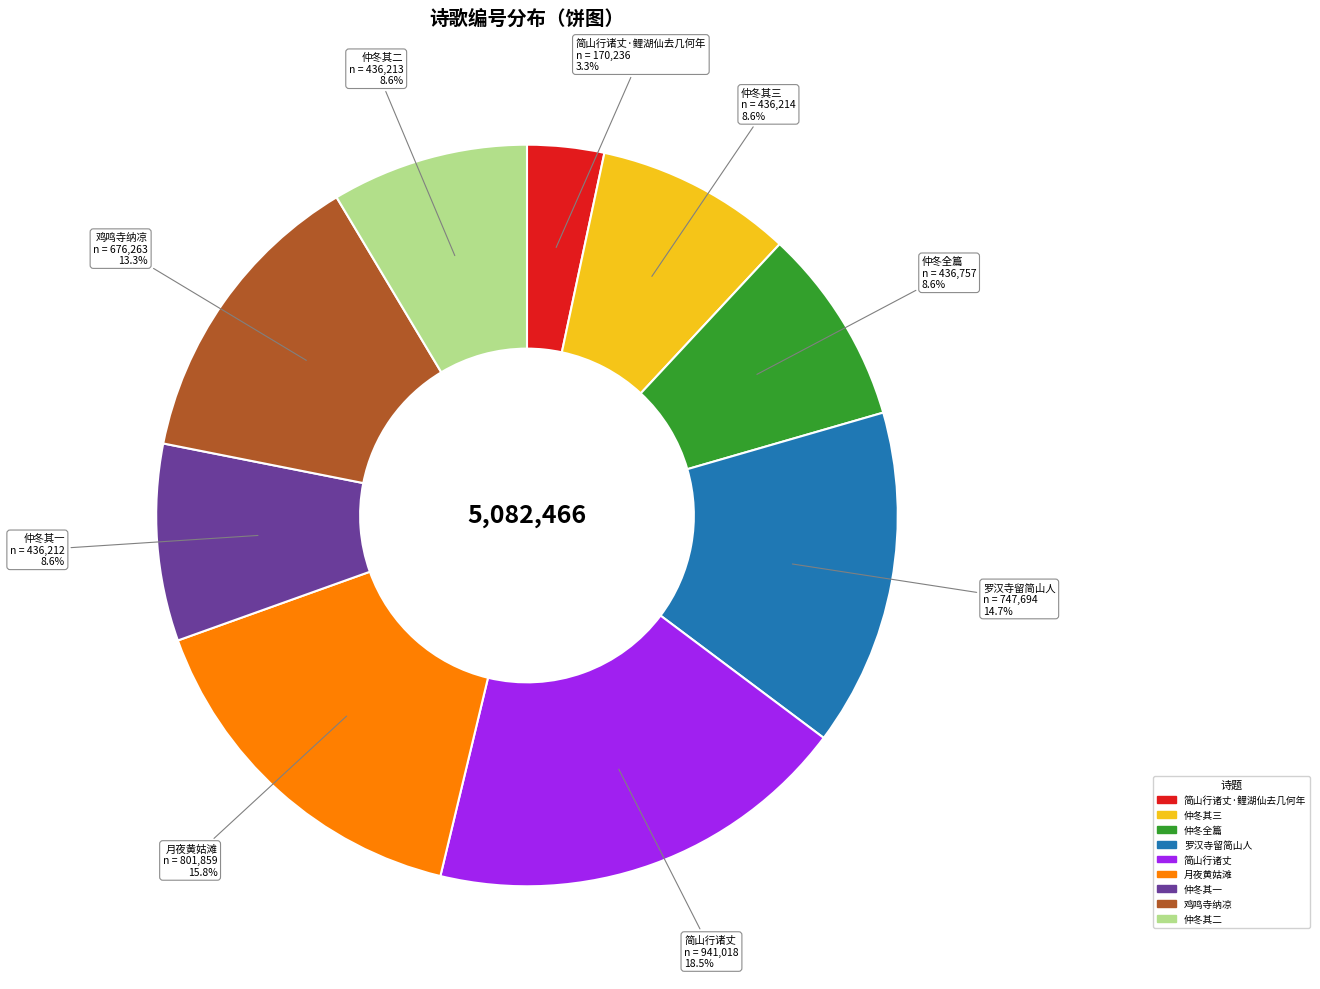

Is there any slice that represents more than half of the pie?

No